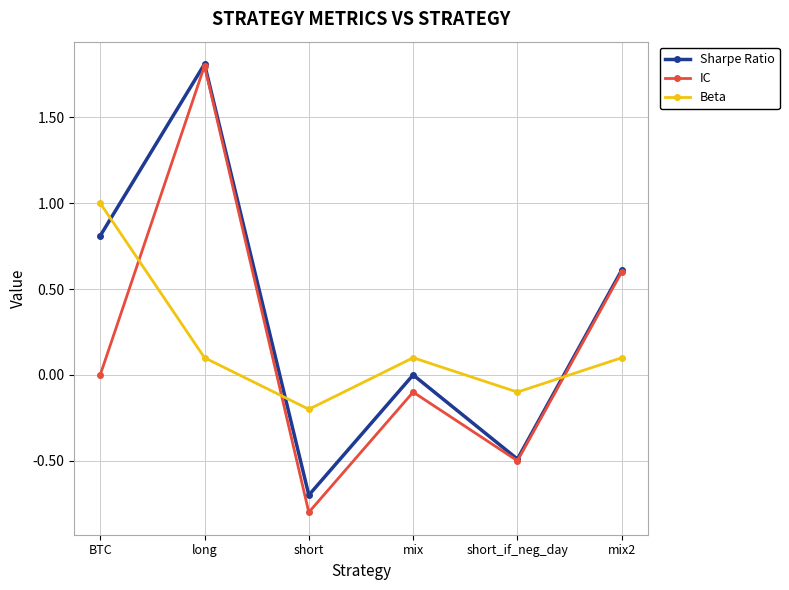

What is the smallest value displayed?

-0.8